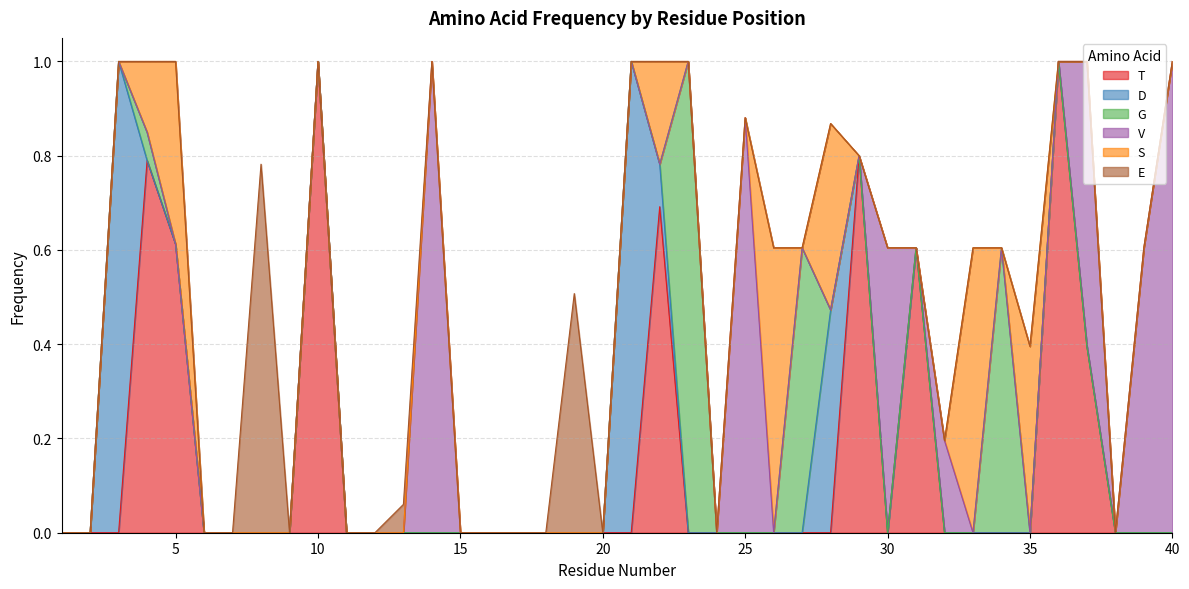

Which label corresponds to the smallest value in the chart?

1